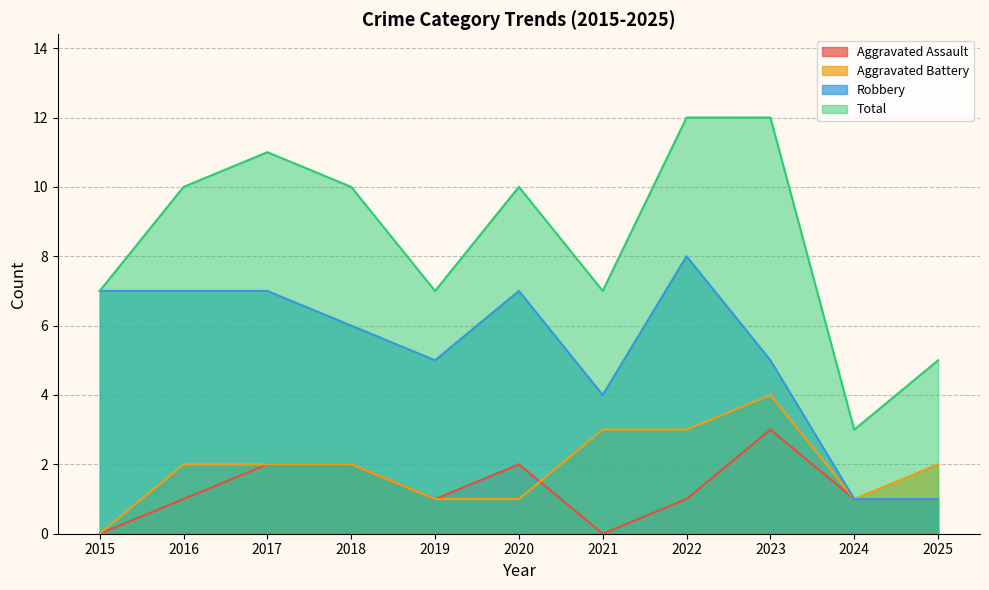

True or false: Robbery and Aggravated Assault cross at least once.

False